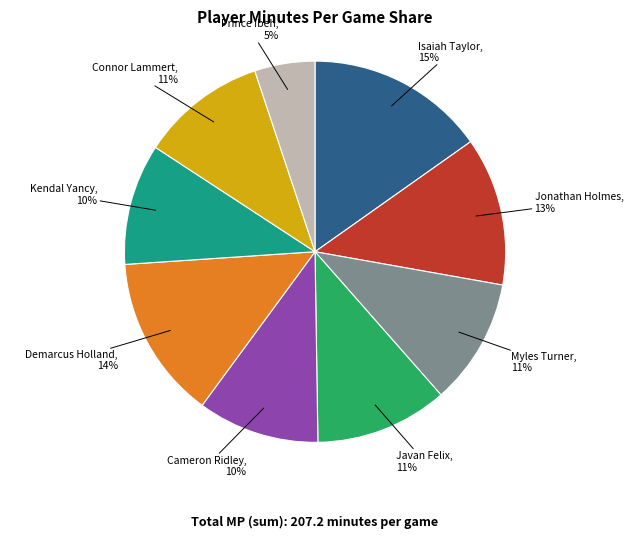

To the nearest percent, what is the average slice percentage?

11%